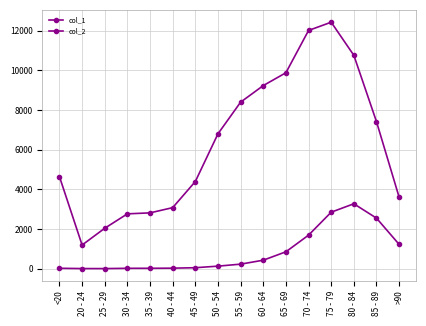

Does the chart display data point markers on the line(s)?

Yes